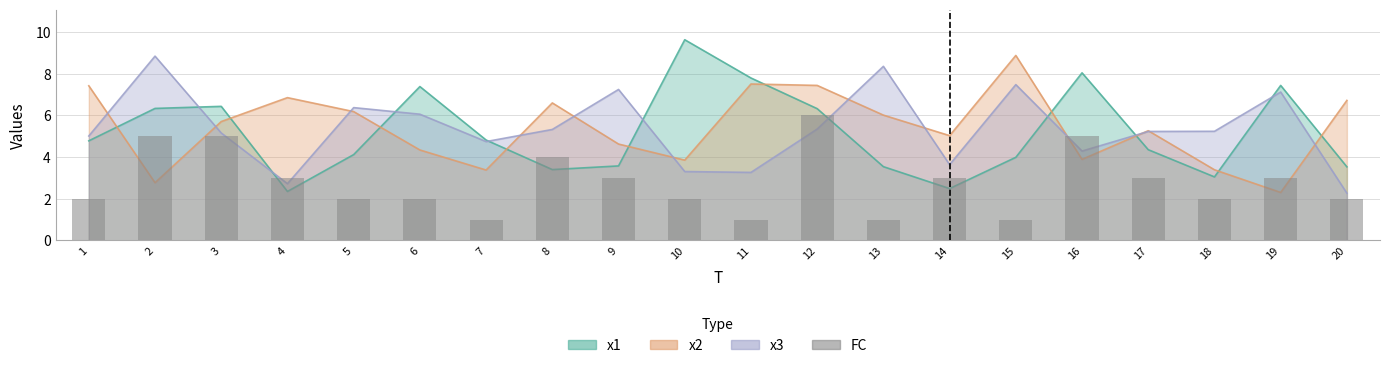

True or false: the data shows 1 at 13.

False